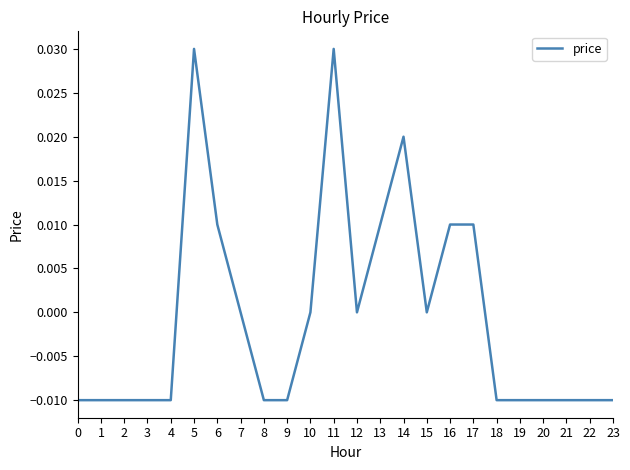

The value at 18 is -0.0. True or false?

True